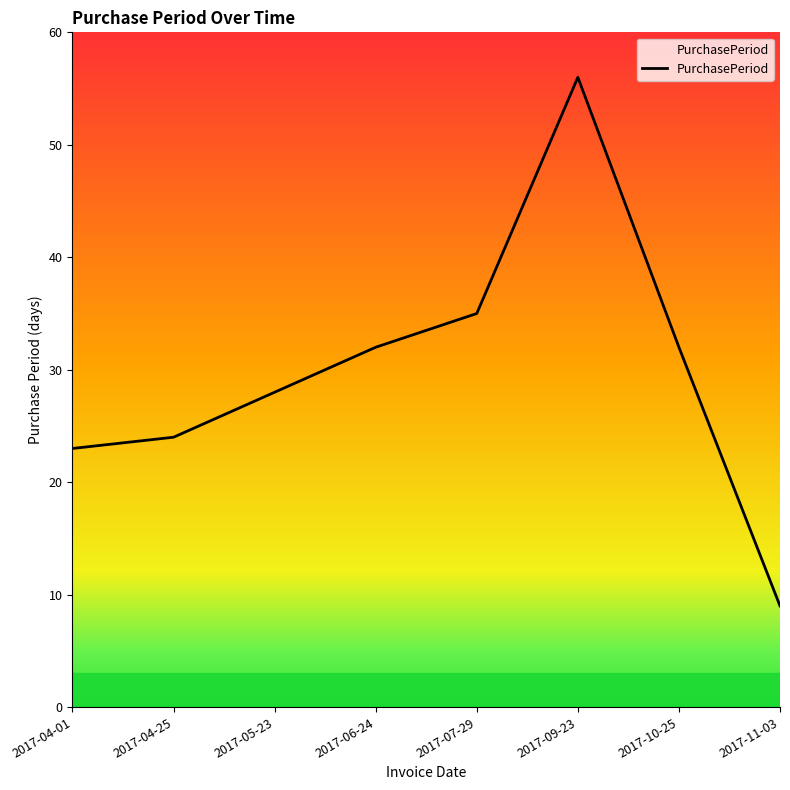

What is the greatest value displayed?

56